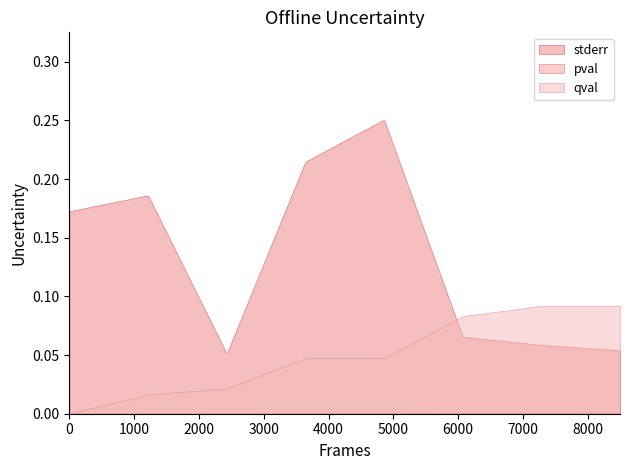

What are all the series names shown in the legend?

stderr, pval, qval